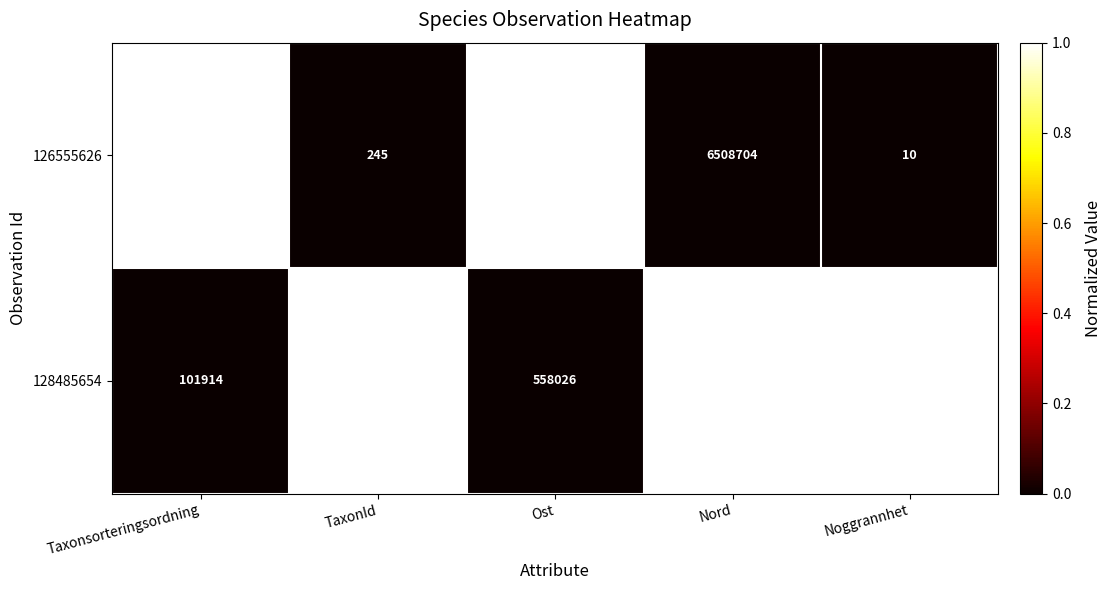

Which series has the largest total across all categories?

128485654